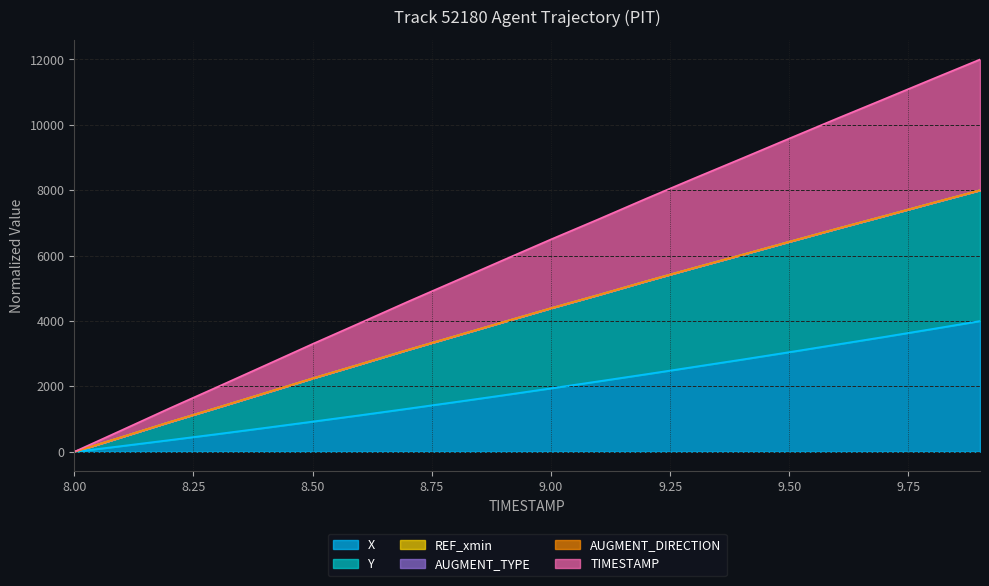

The X series shows 895.6 at 9.7. True or false?

False